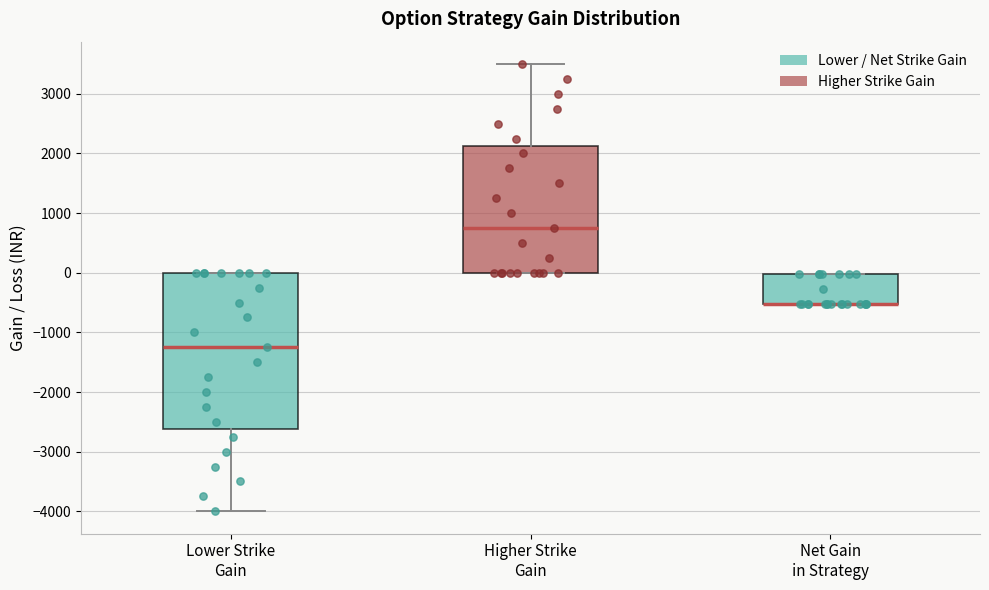

Reading left to right, transcribe this box plot: for each box, give where its median line is, the range the box spans, and where its two whiskers end, as read against the y-axis. The values are not printed on the chart, so give them approximately, as read against the axis.

Lower Strike Gain: median -1200, box -2600 to 0, whiskers -4000 to 0
Higher Strike Gain: median 800, box 0 to 2100, whiskers 0 to 3500
Net Gain in Strategy: median -500 (drawn on the box's lower edge), box -500 to 0, whiskers -500 to 0